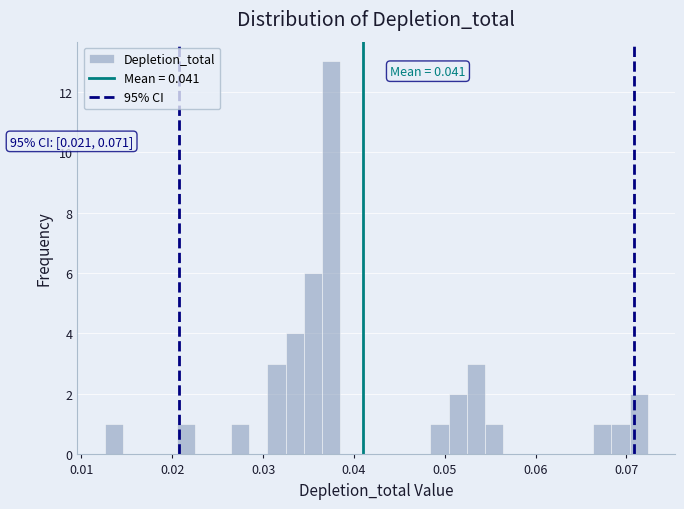

Read against the x-axis, roughly where is the centre of the tallest bar?

0.037